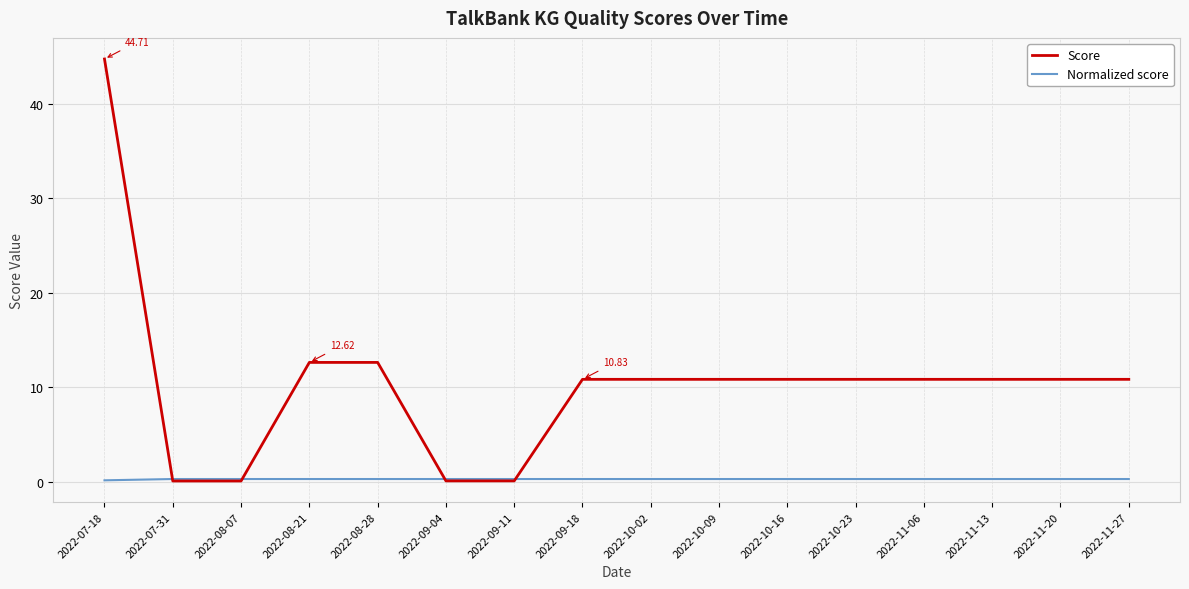

The Score series shows 10.8 at 2022-11-27. True or false?

True